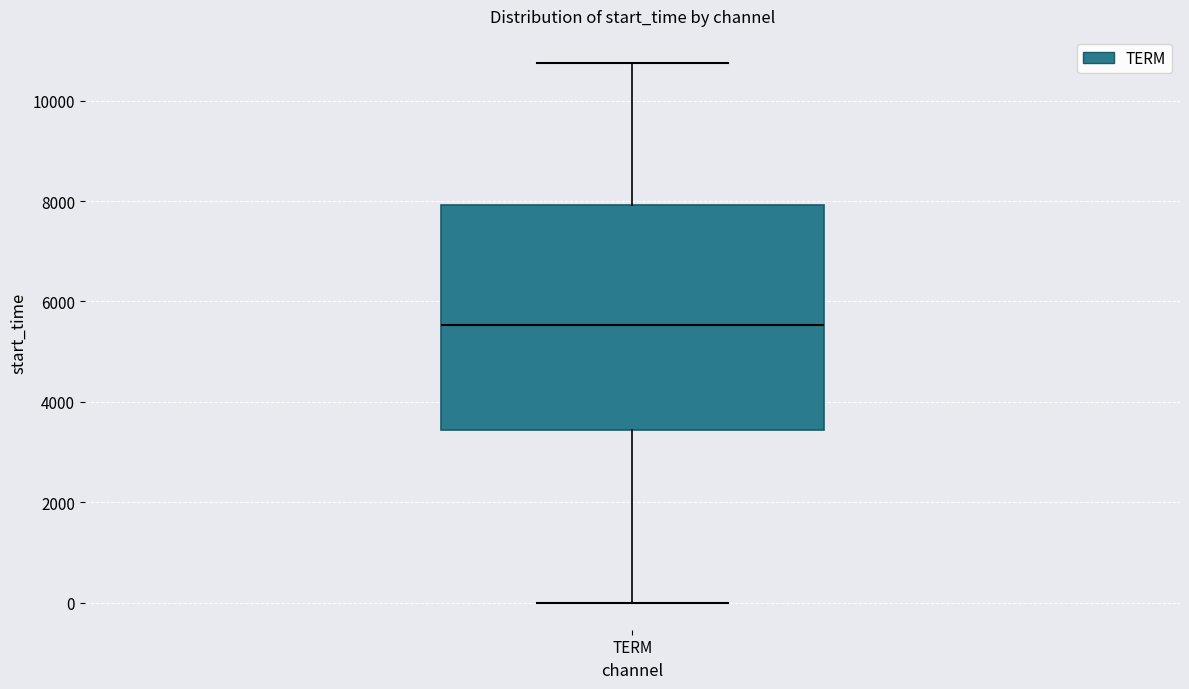

Transcribe this box plot: give where the median line is, the range the box spans, and where the two whiskers end, as read against the y-axis. The values are not printed on the chart, so give them approximately, as read against the axis.

median 5600, box 3400 to 8000, whiskers 0 to 10800